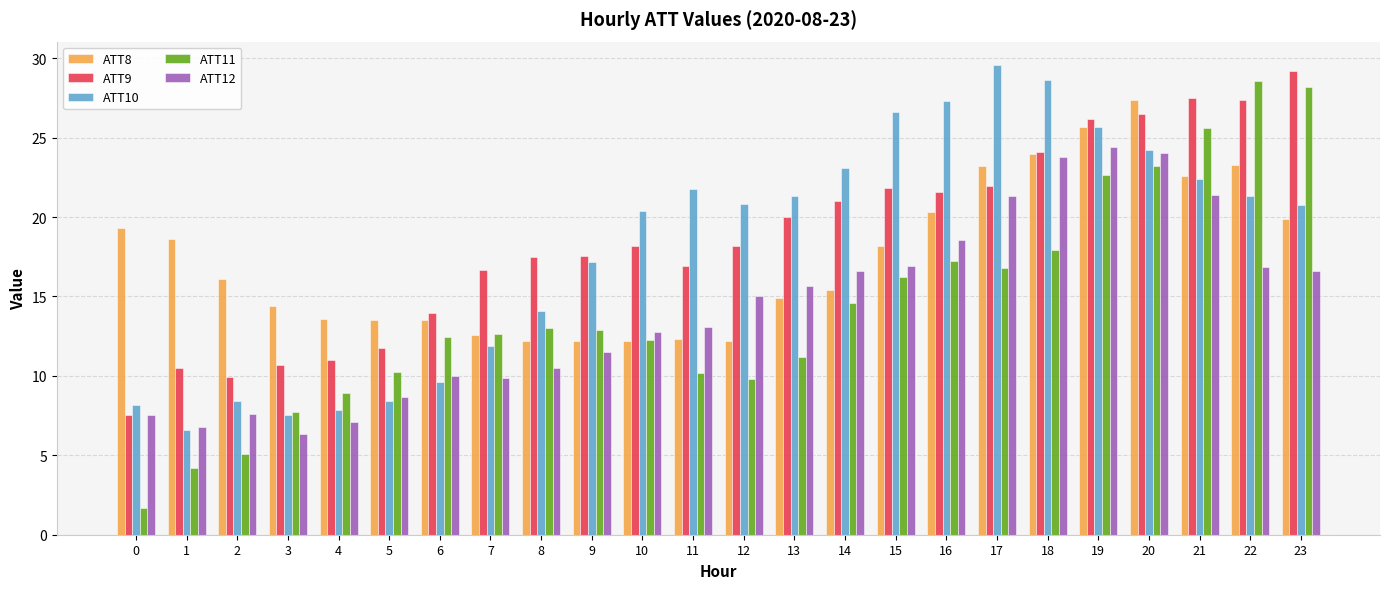

How many bars are there in each group?

5